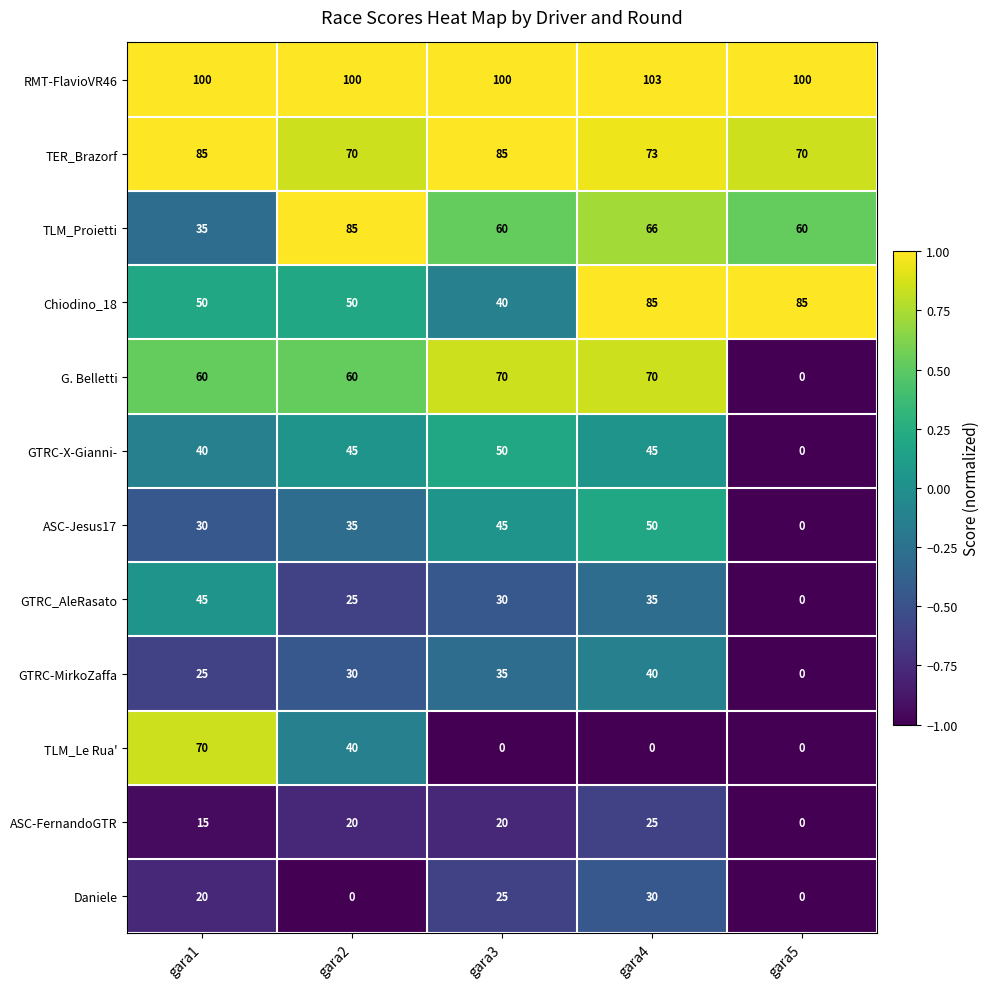

Between gara1 and gara4, which series saw the biggest shift?

TLM_Le Rua'